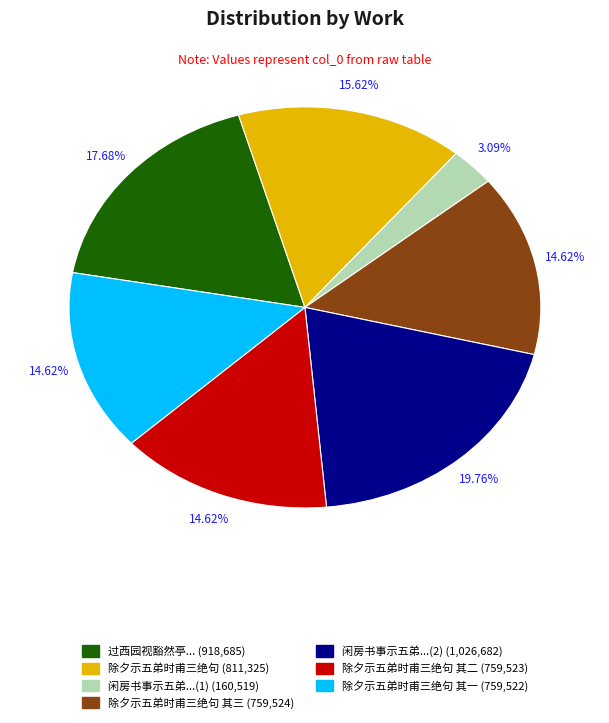

Does any single category account for the majority?

No